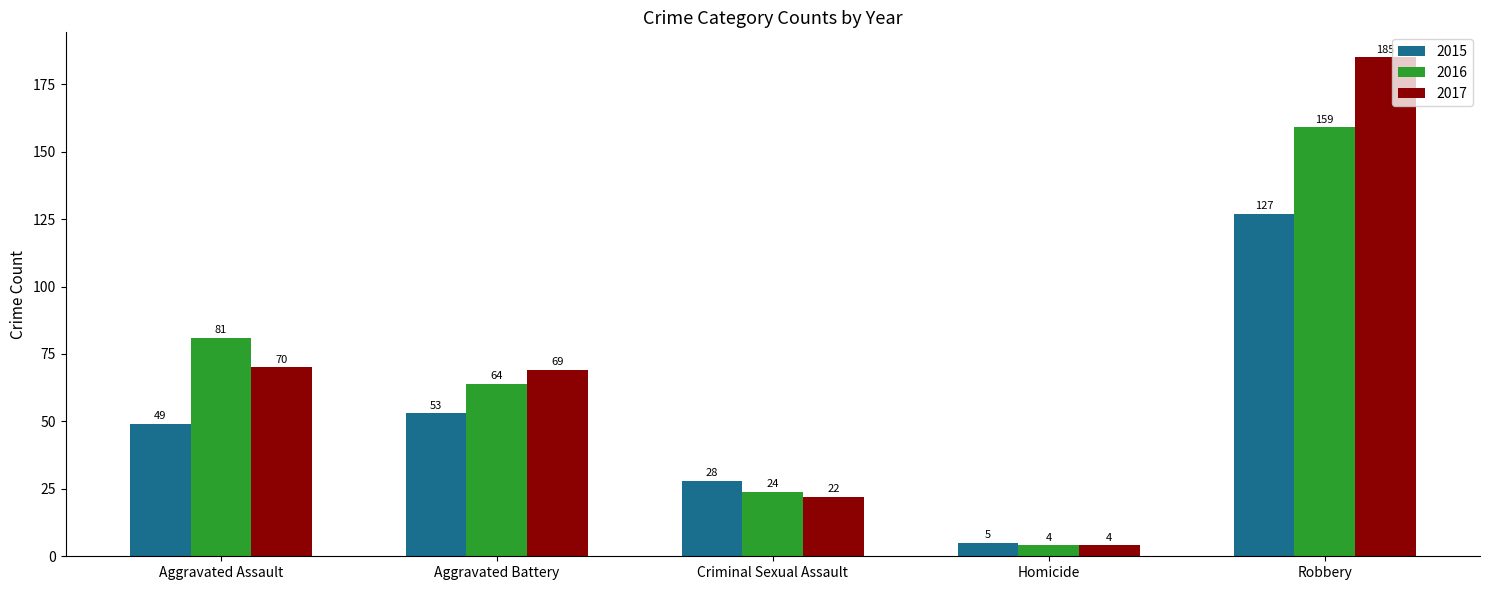

What is the difference between the maximum and minimum values in the 2016 series?

155